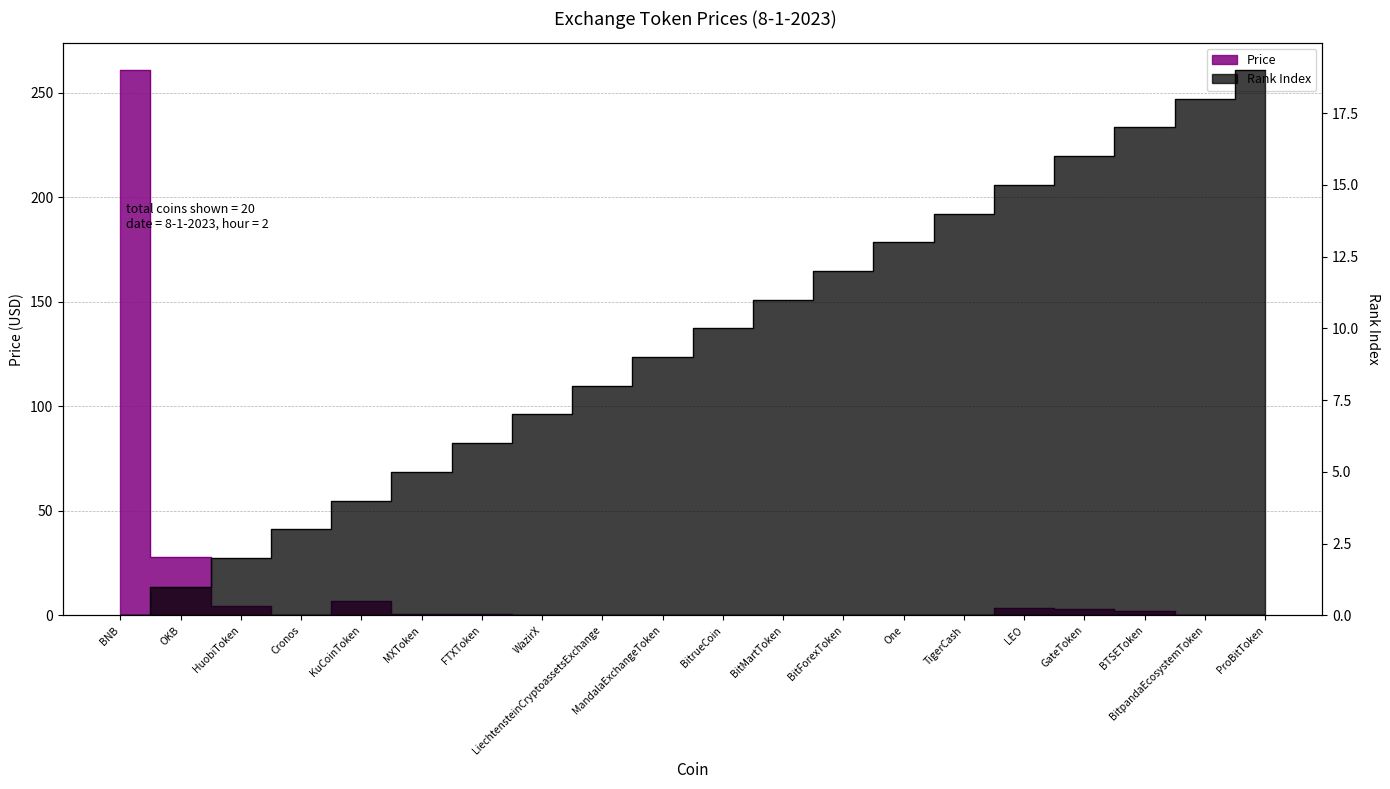

How many data points does each series have?

20